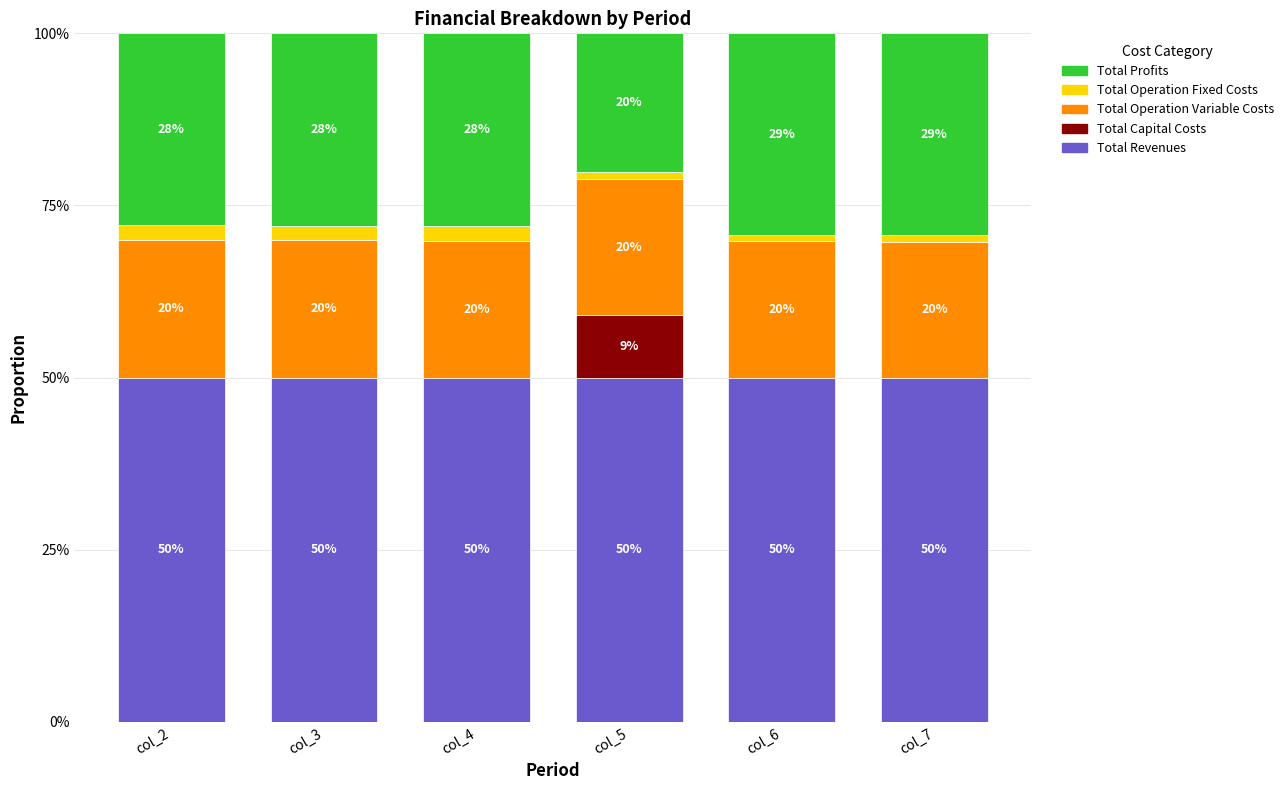

What is the sum of all Total Revenues values?

300.0